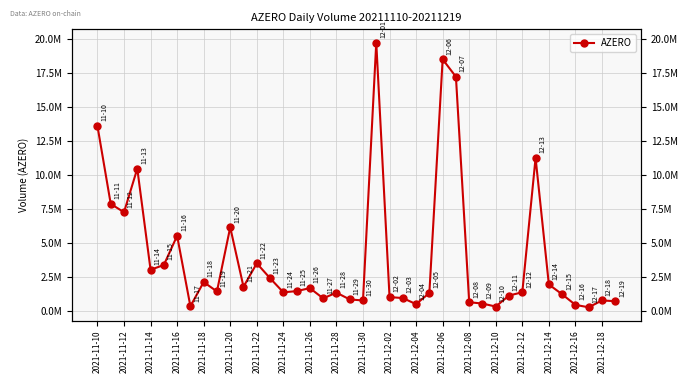

Between 2021-11-26 and 23, which is larger?

2021-11-26